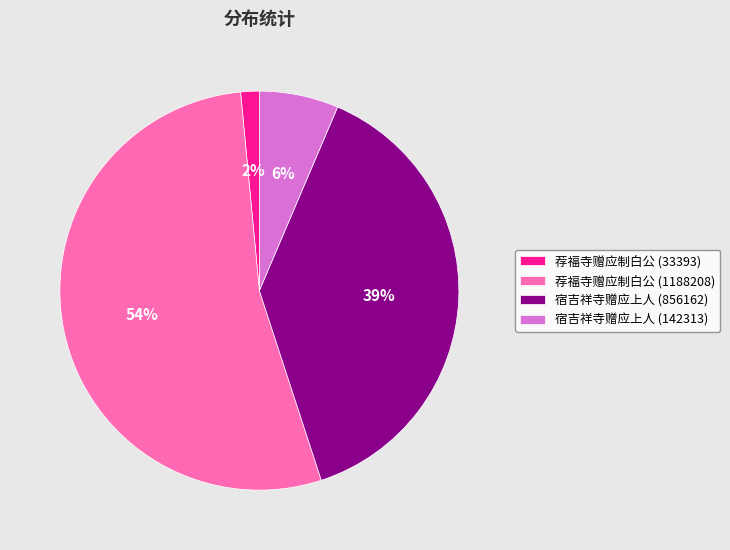

The 宿吉祥寺赠应上人 (142313) slice represents 6% of the pie. True or false?

True